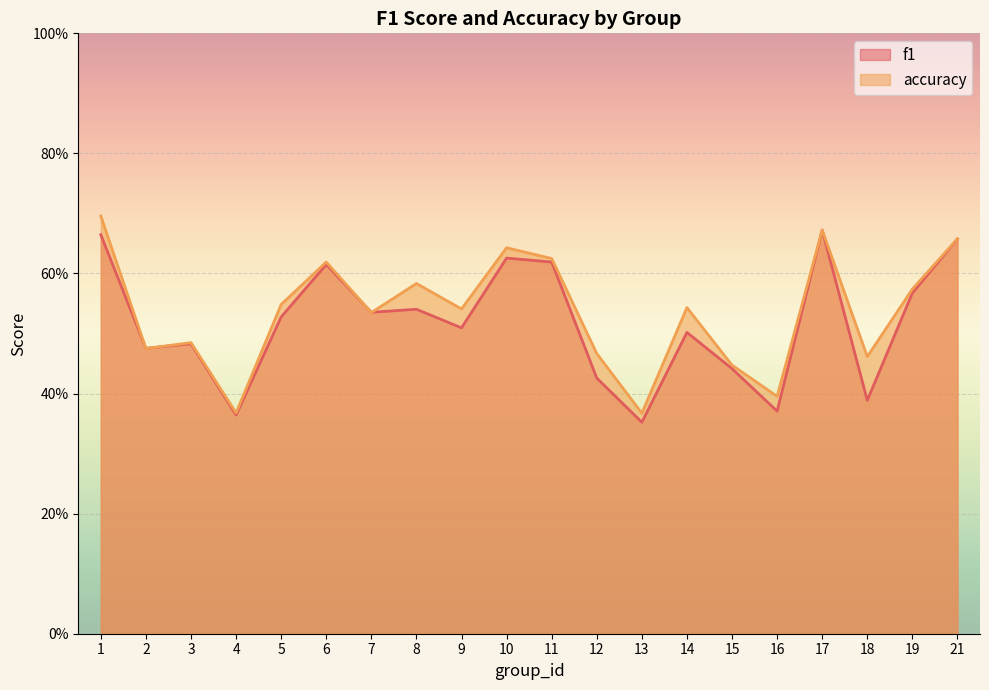

What value does the f1 series have at 14?

0.5